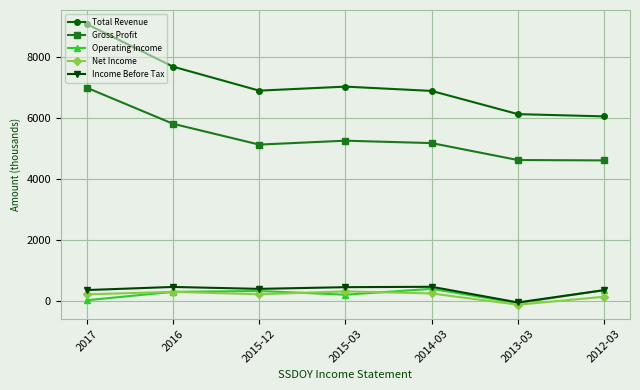

What are all the series names shown in the legend?

Total Revenue, Gross Profit, Operating Income, Net Income, Income Before Tax